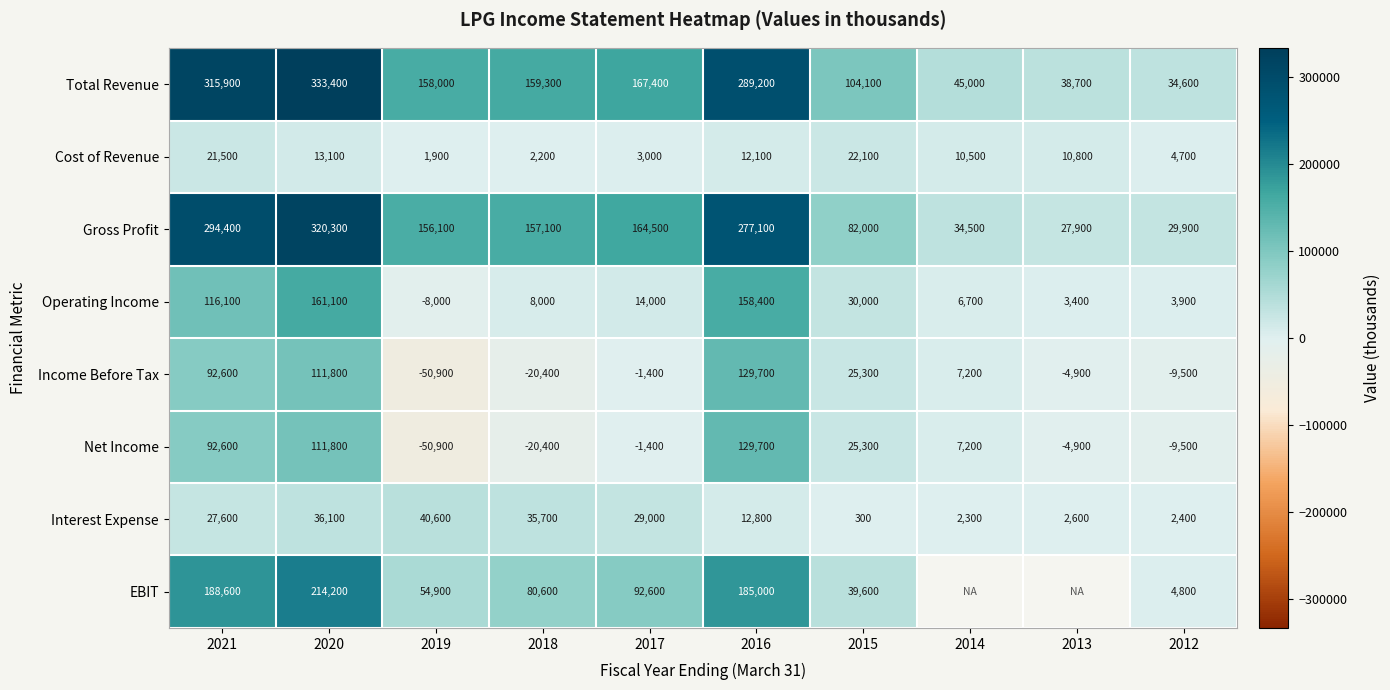

What is the difference between the highest and lowest values at 2017?

168800